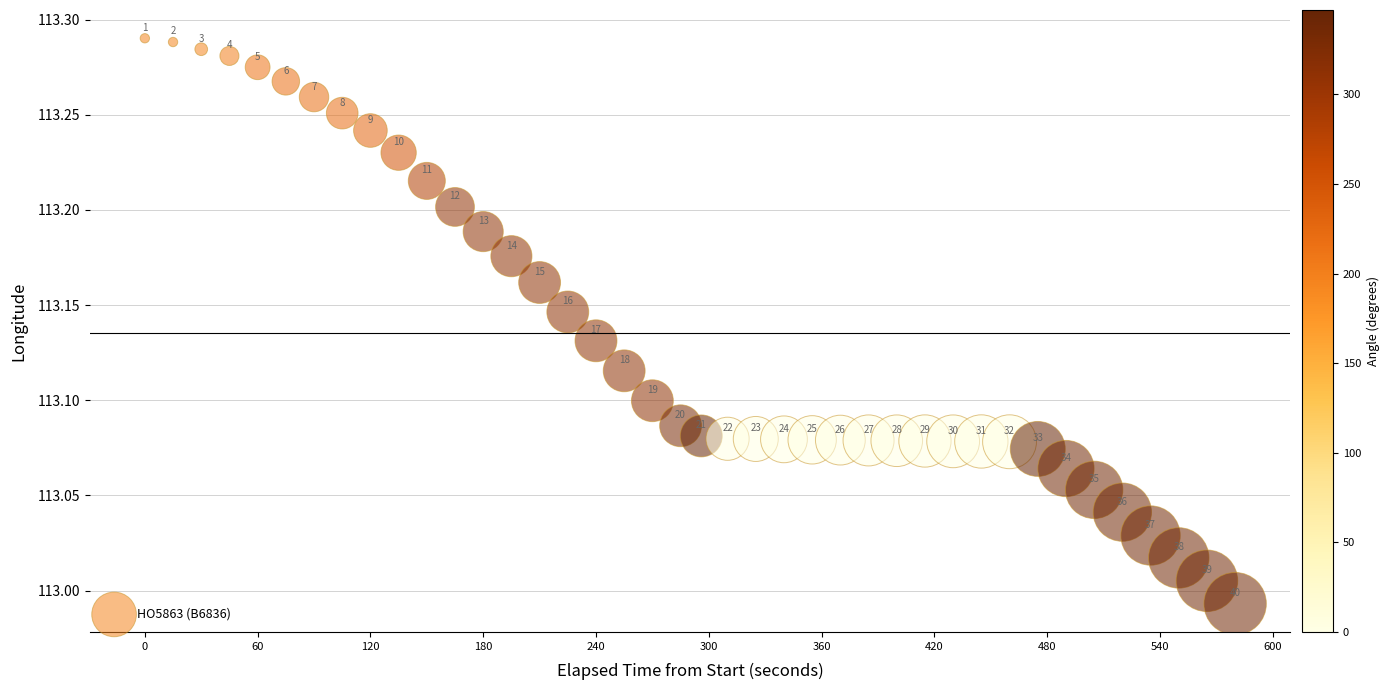

What is the range of Y values (max minus min)?

0.3